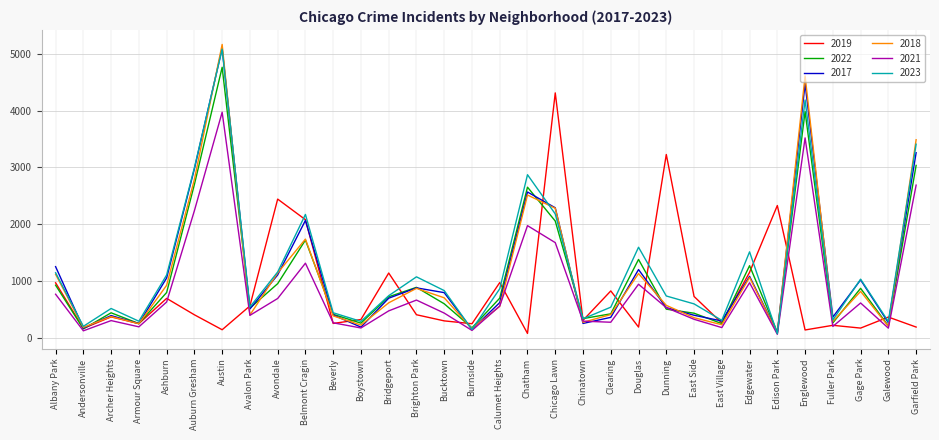

What is the sum of the 2018 values at Archer Heights and East Side?

728